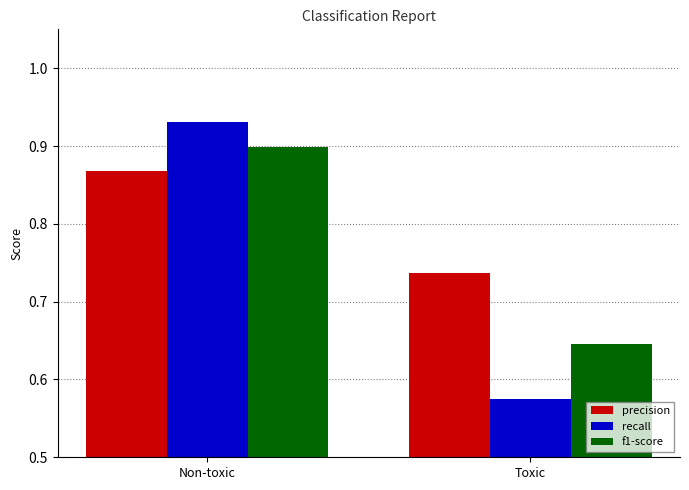

How many bars are there in each group?

3